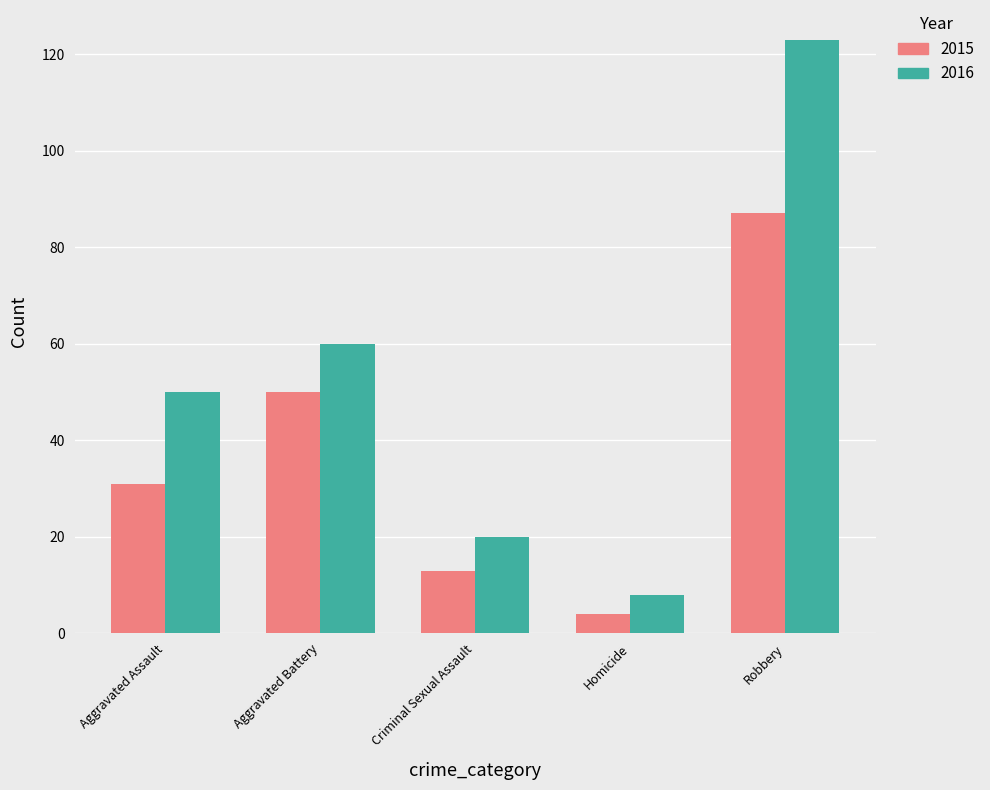

Where is 2015 nearest to the value 45?

Aggravated Battery